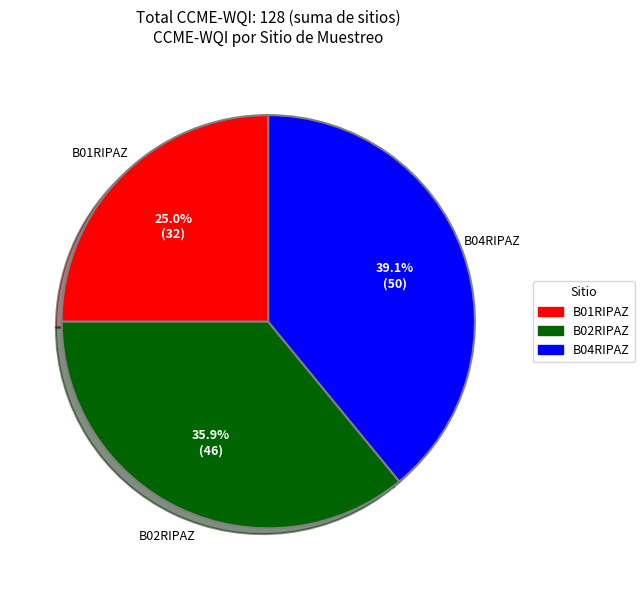

What percentage is the B01RIPAZ slice, to the nearest percent?

25%